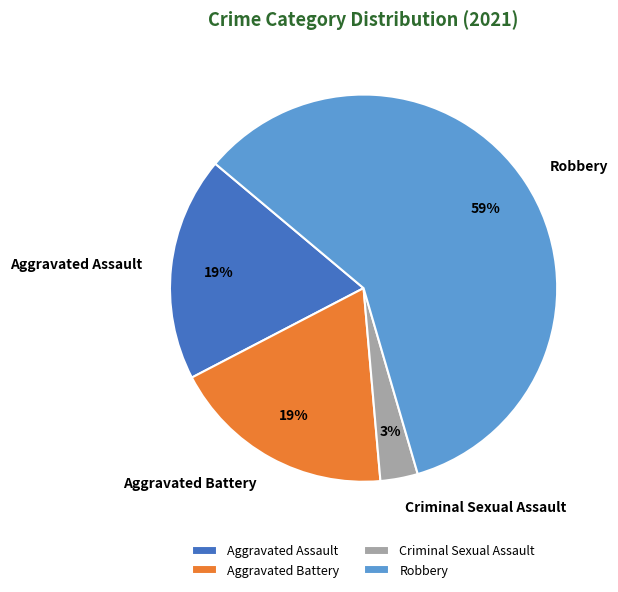

Combined, do Robbery and Aggravated Assault account for over 50%?

Yes